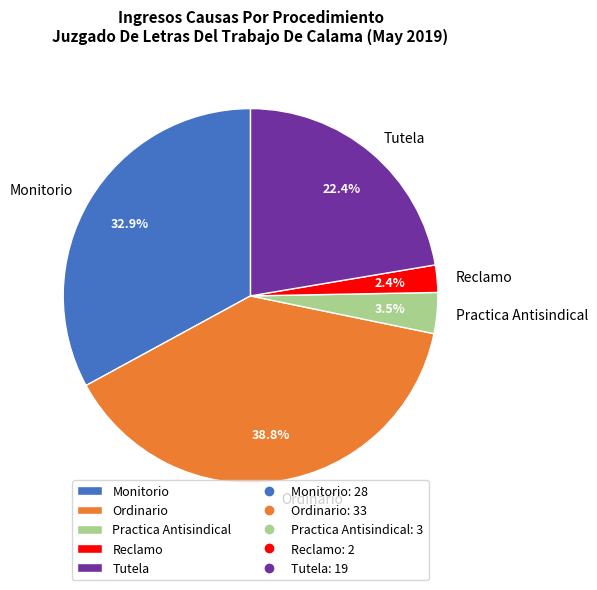

What is the largest slice in the pie chart?

Ordinario